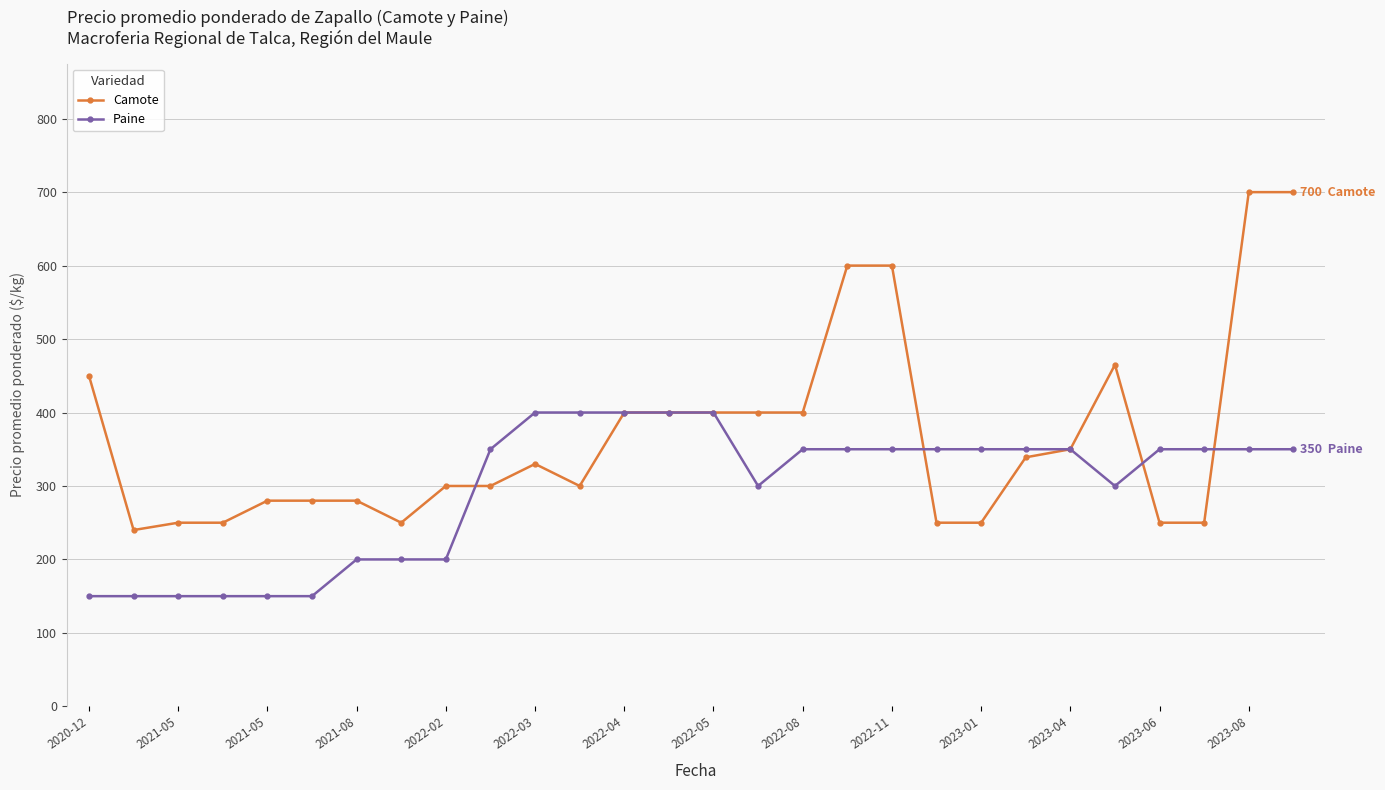

True or false: Camote has more than 0 points higher than both neighbors.

True